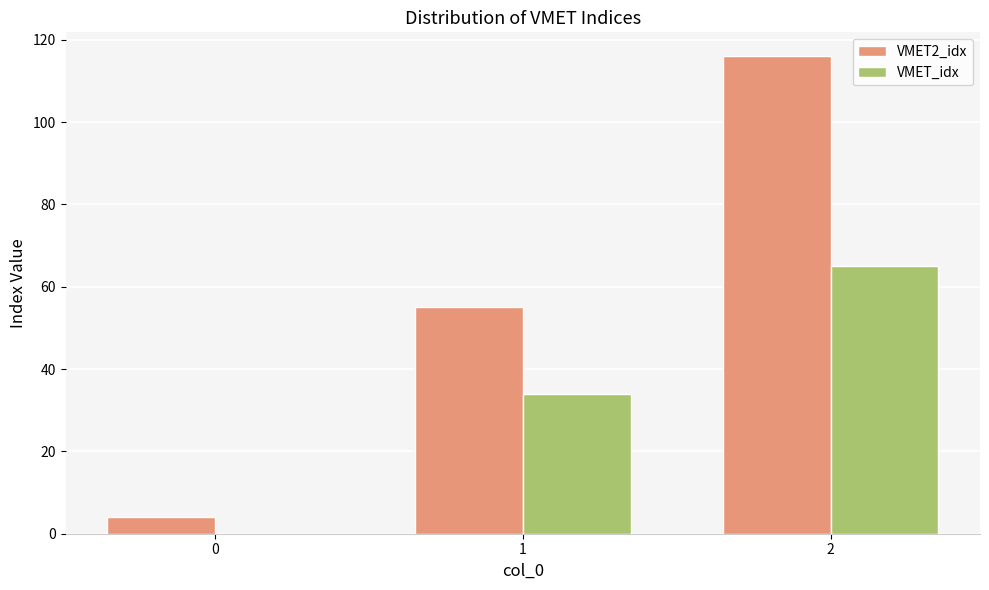

What is the spread (max minus min) of values at 1?

21